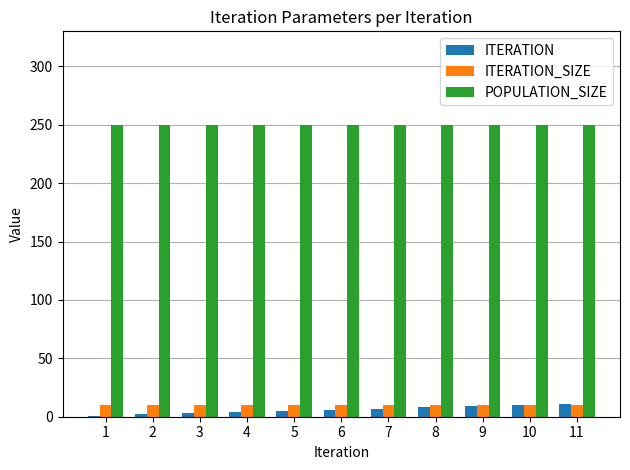

Is it true that ITERATION equals 10 at 10?

True